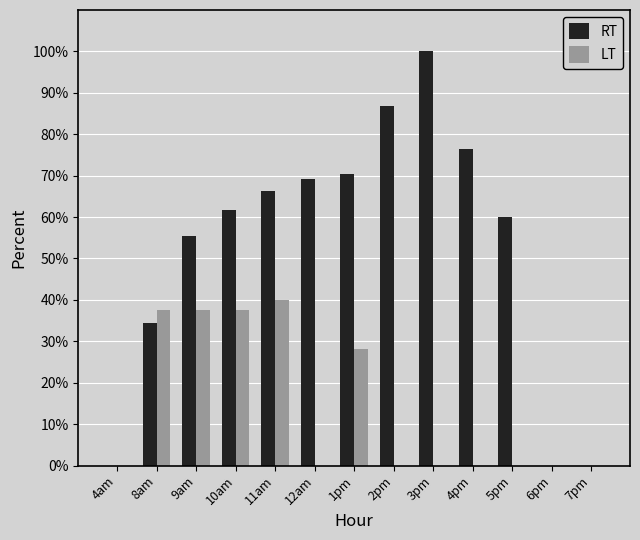

Are the bars grouped side by side (vs. stacked)?

Yes